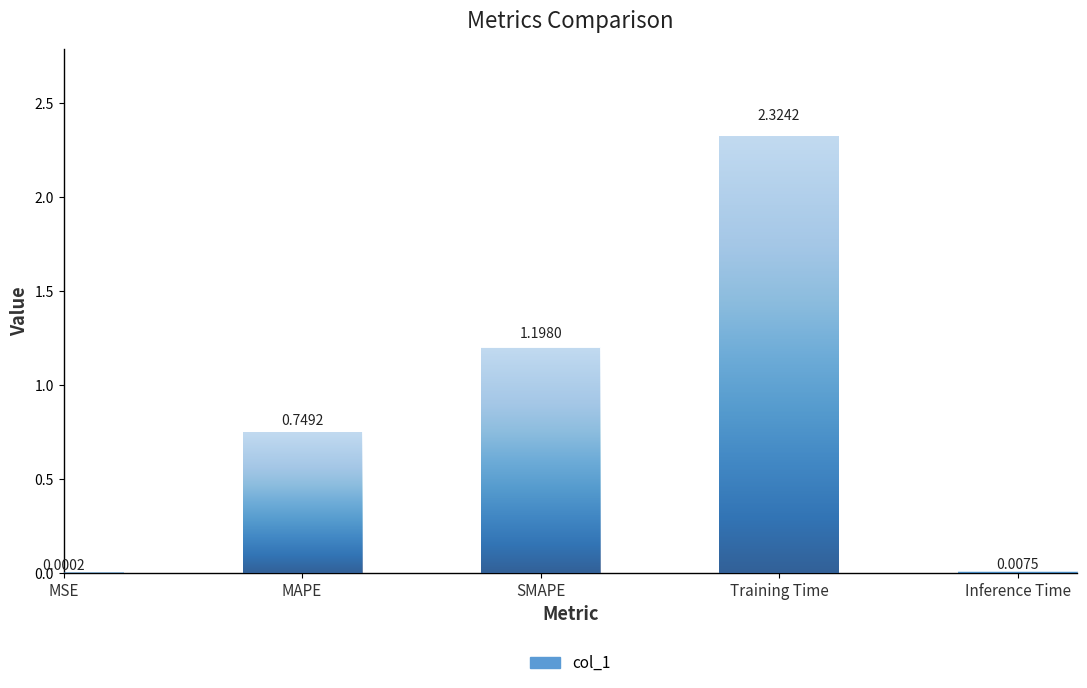

Count the number of categories in the chart.

5